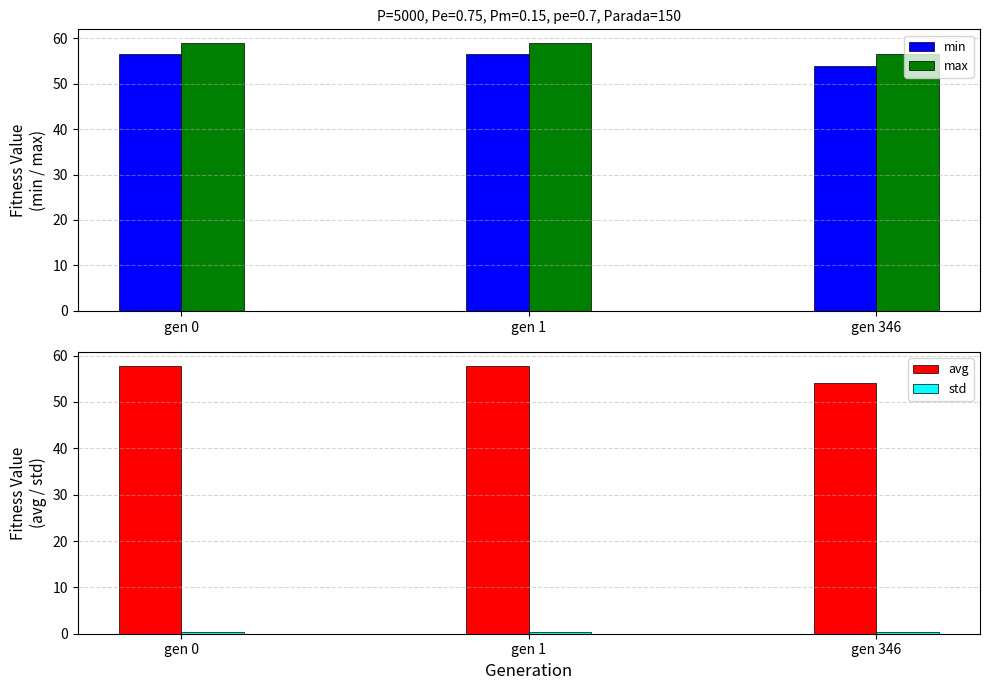

How many bars are there in each group?

4